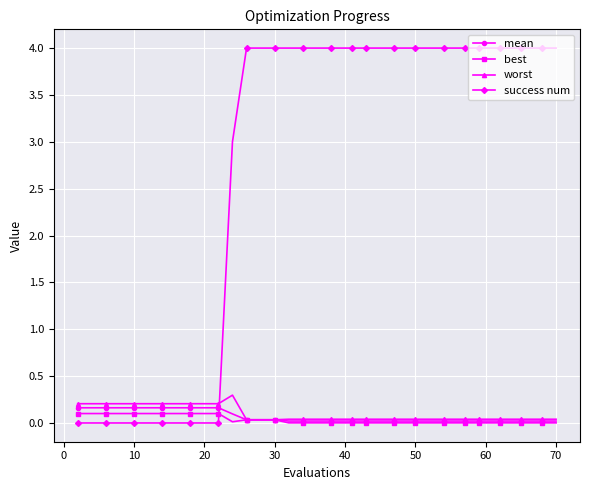

What is the greatest value displayed?

4.0